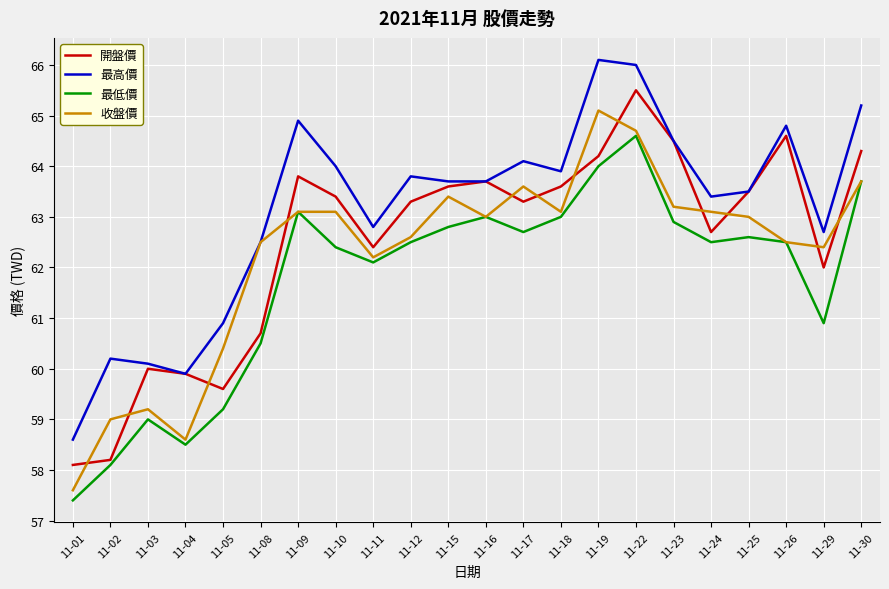

Which category has the lowest value in the 最低價 series?

11-01